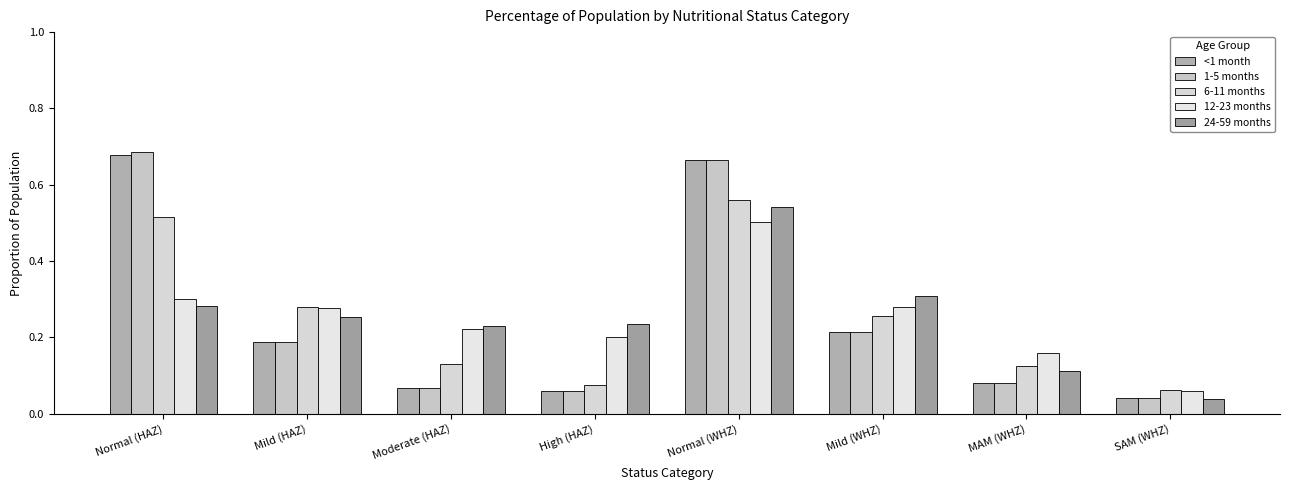

Rank the series at MAM (WHZ) from highest to lowest value.

12-23 months, 6-11 months, 24-59 months, <1 month, 1-5 months